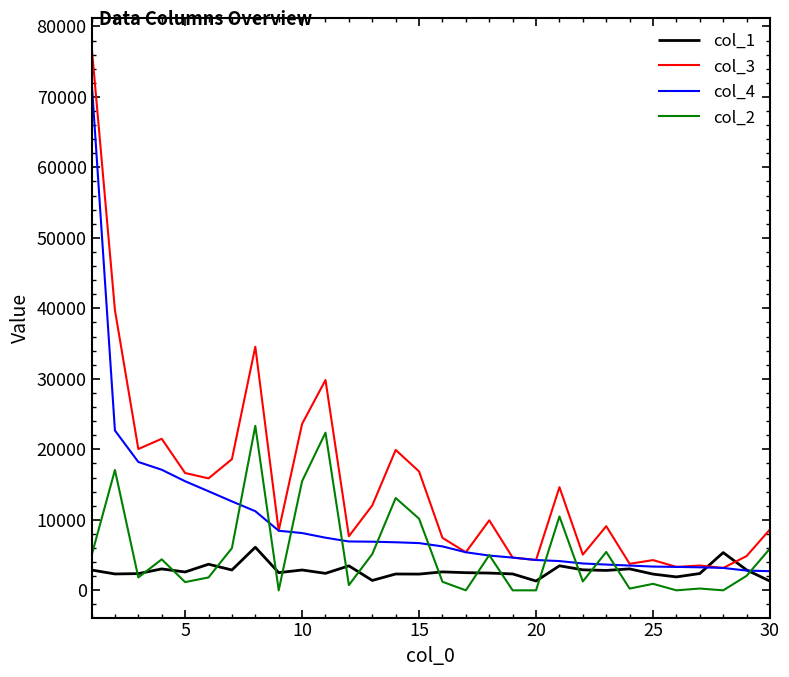

How many lines are shown in the chart?

4